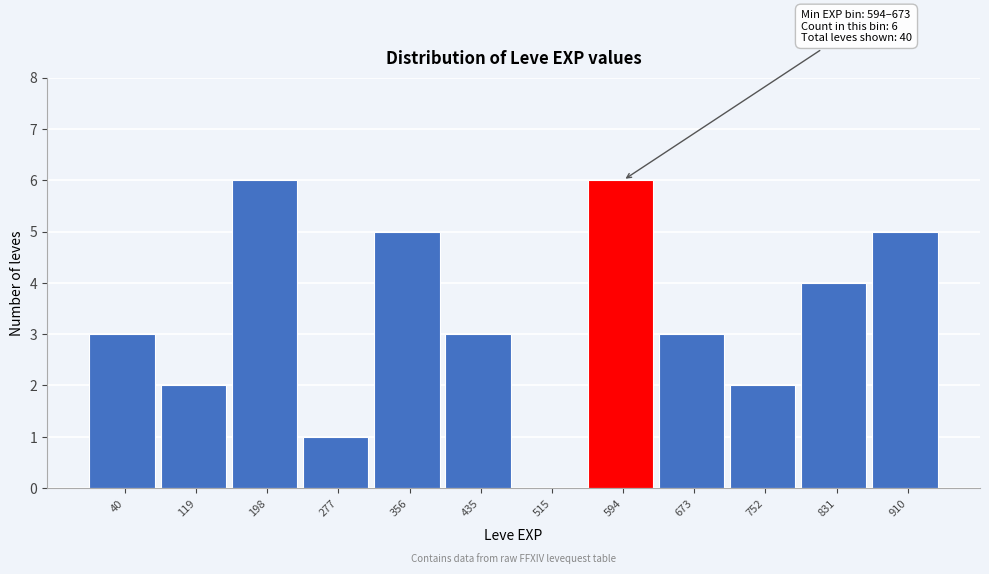

Reading left to right, list all the values displayed in this chart.

40=3	119=2	198=6	277=1	356=5	435=3	515=0	594=6	673=3	752=2	831=4	910=5